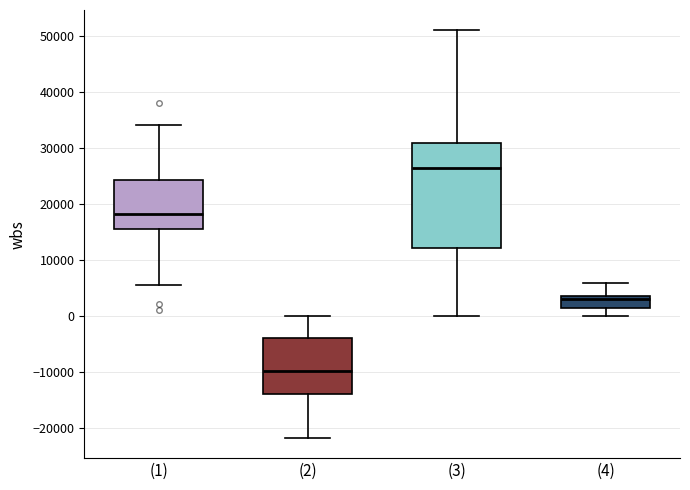

Where is the upper edge of the box for (4) on the y-axis? The values are not printed on the chart, so give them approximately, as read against the axis.

4000